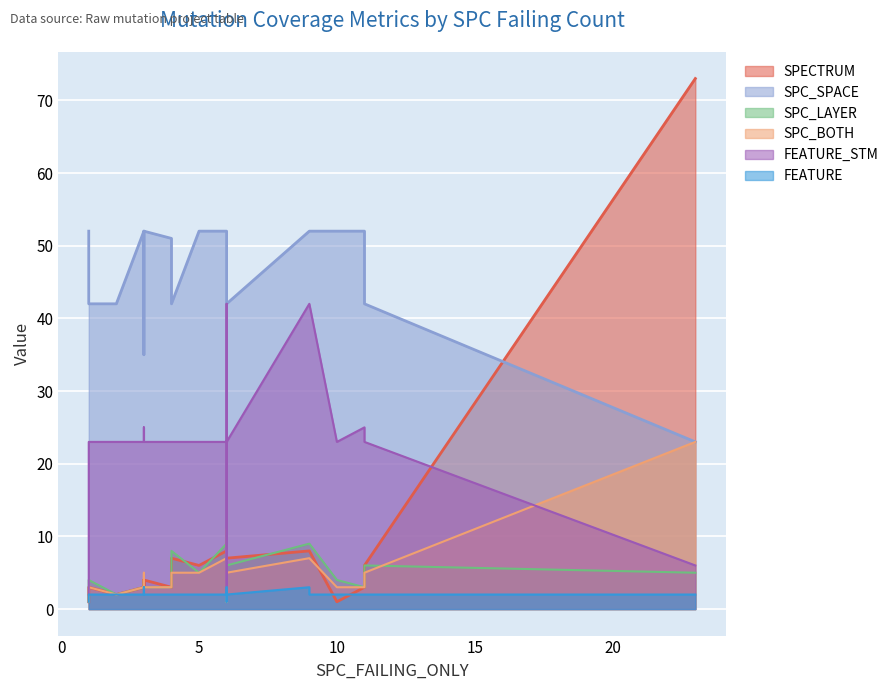

What is the difference between the maximum and minimum values in the SPC_SPACE series?

29